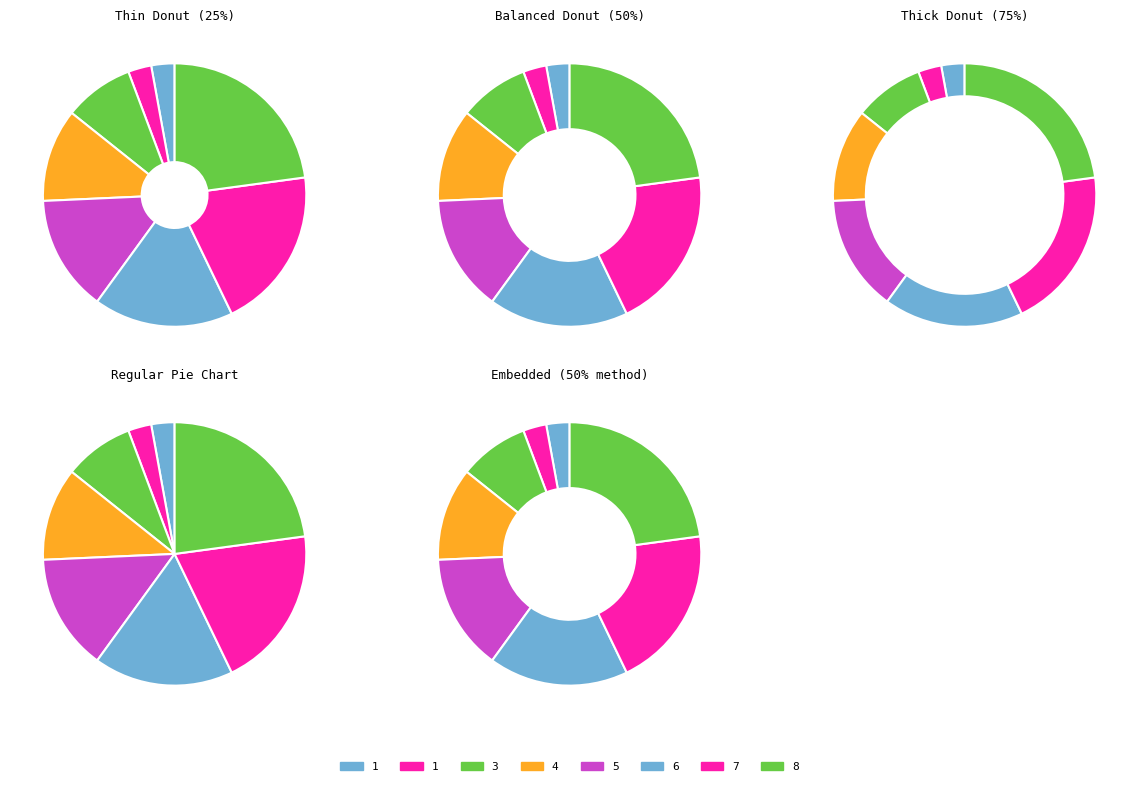

Count the number of slices in the pie.

8